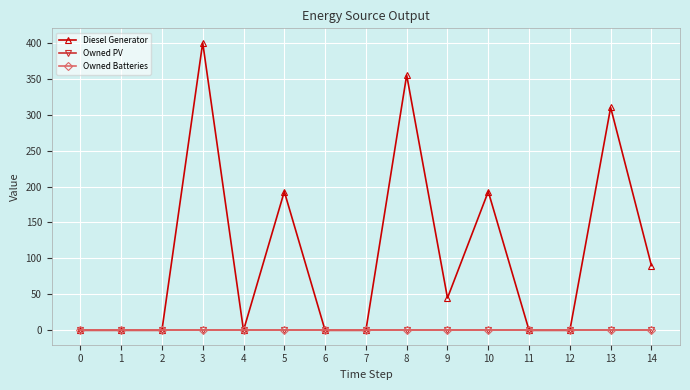

Is this an area chart (filled region under the line)?

No